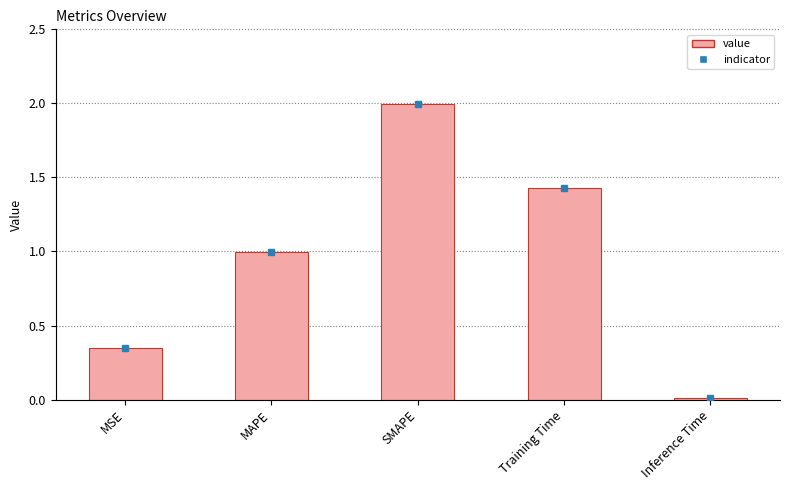

Approximately how many times larger is the value at Training Time compared to SMAPE?

0.7